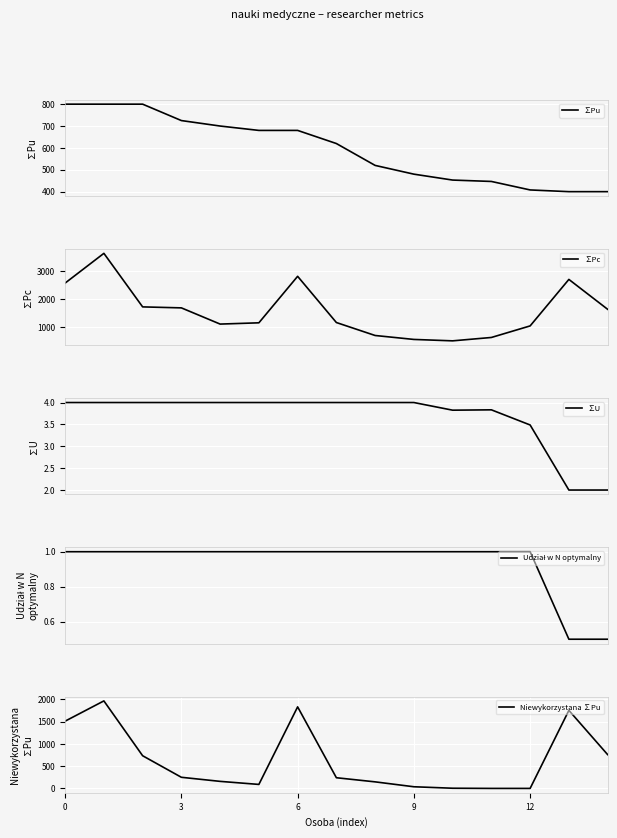

Read the ∑U value at 3.

4.0